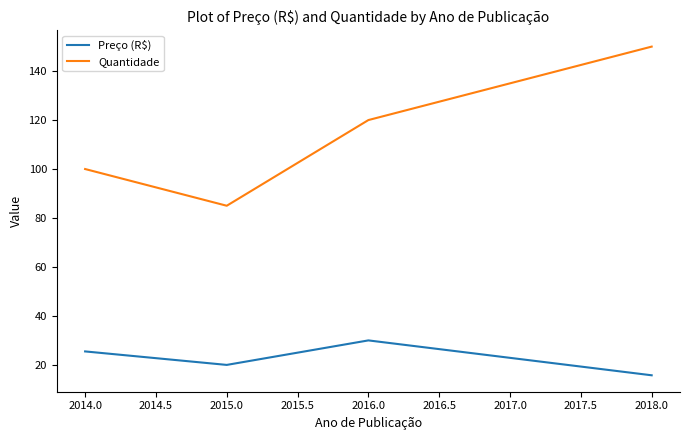

What is the lowest value of the Preço (R$) series?

15.8